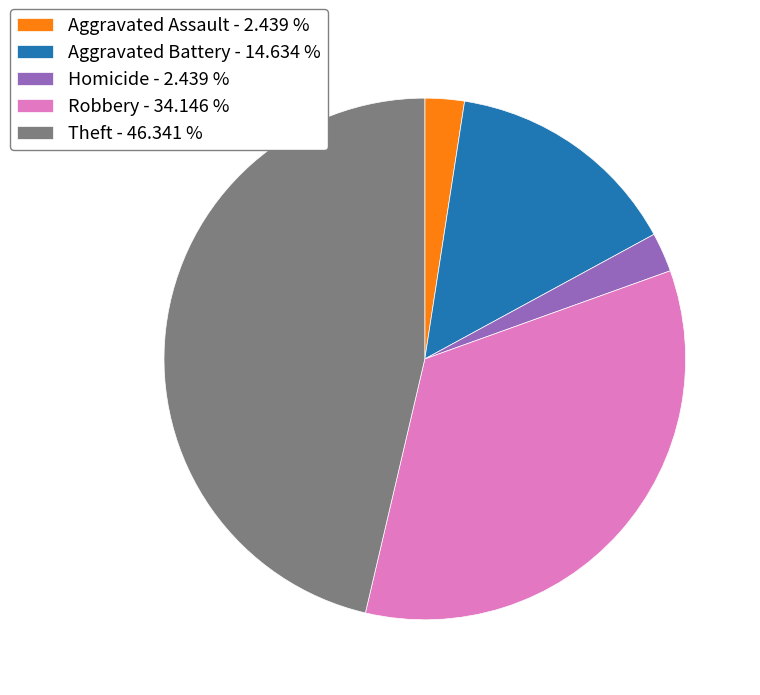

Which slice is the largest?

Theft - 46.341 %